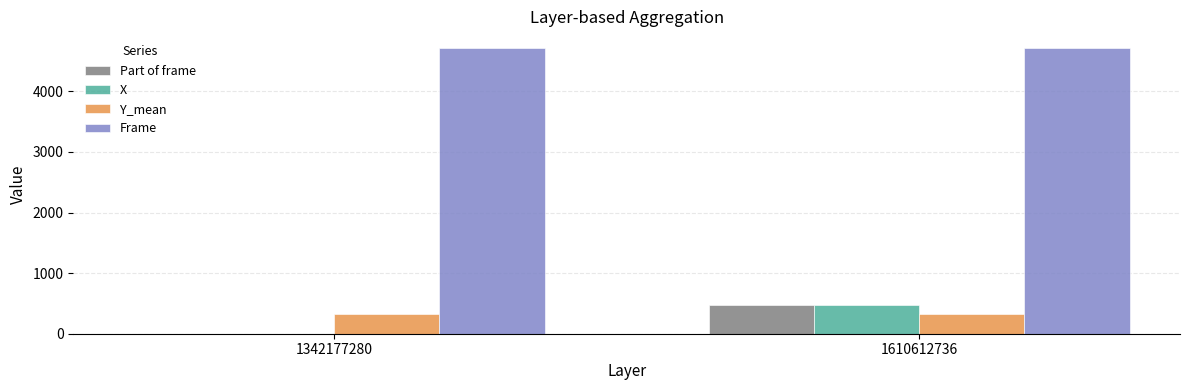

At which category is the sum across all series the highest?

1610612736